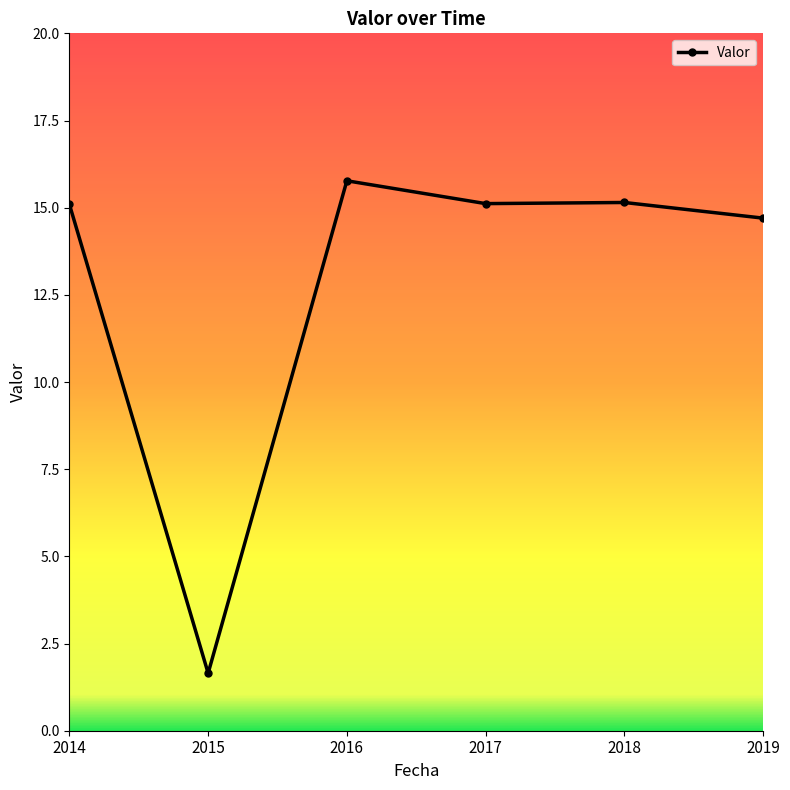

What is the change in value from 2015 to 2019?

+13.1